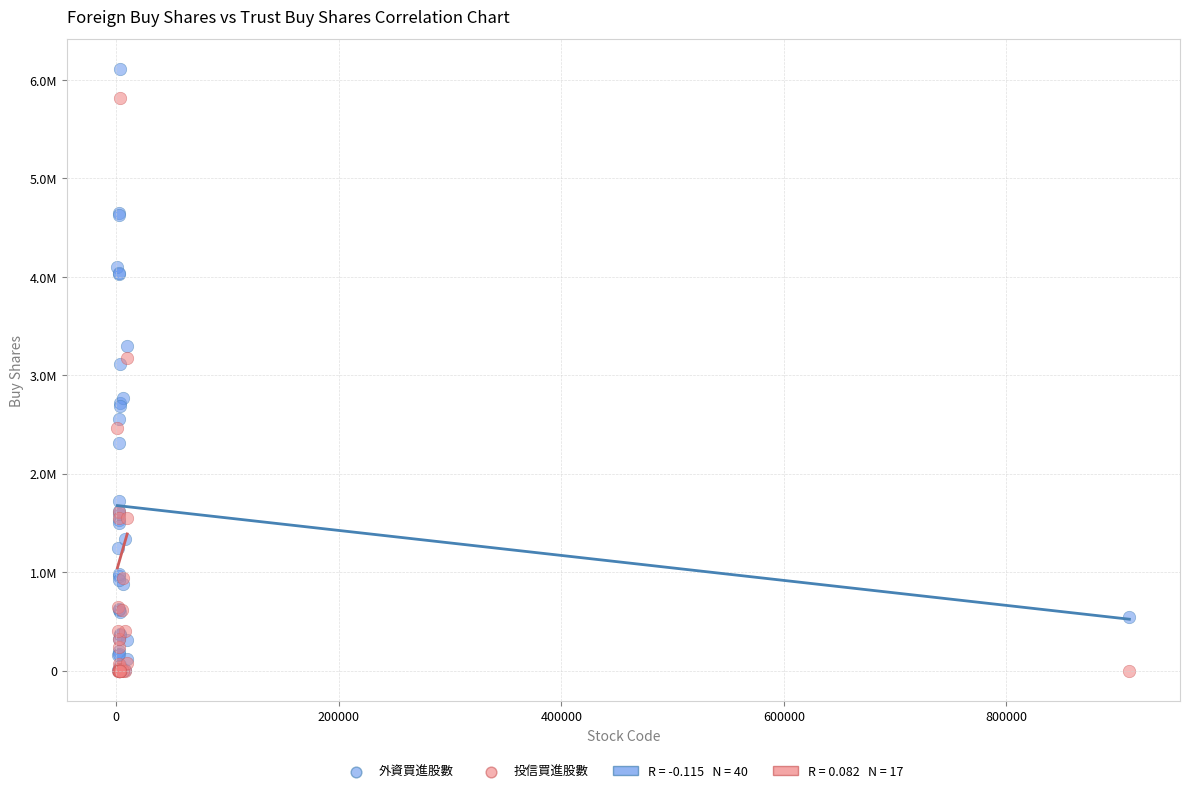

Which series reaches the maximum Y coordinate?

外資買進股數